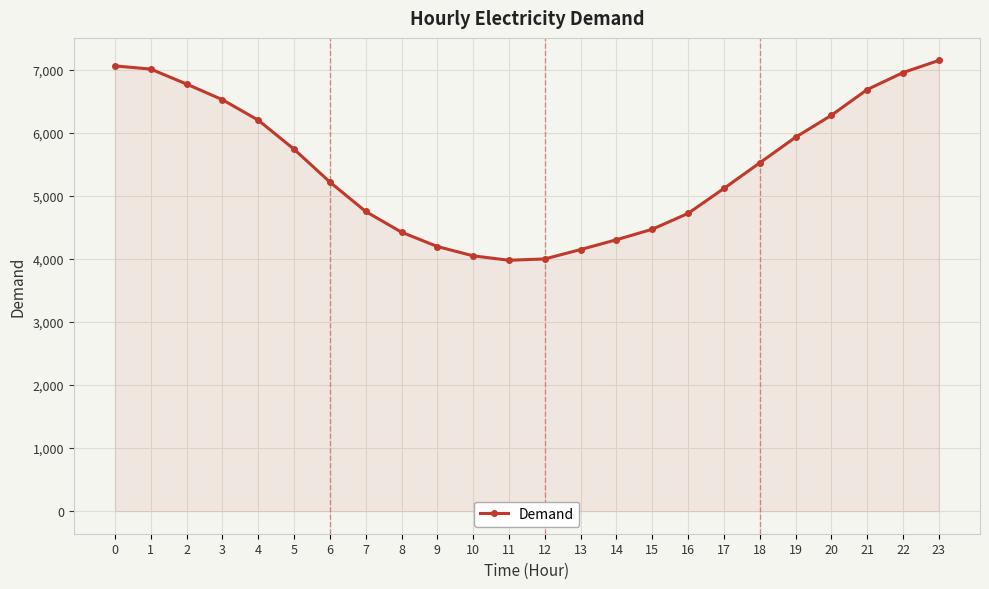

Approximately how many times larger is the value at 3 compared to 4?

1.1